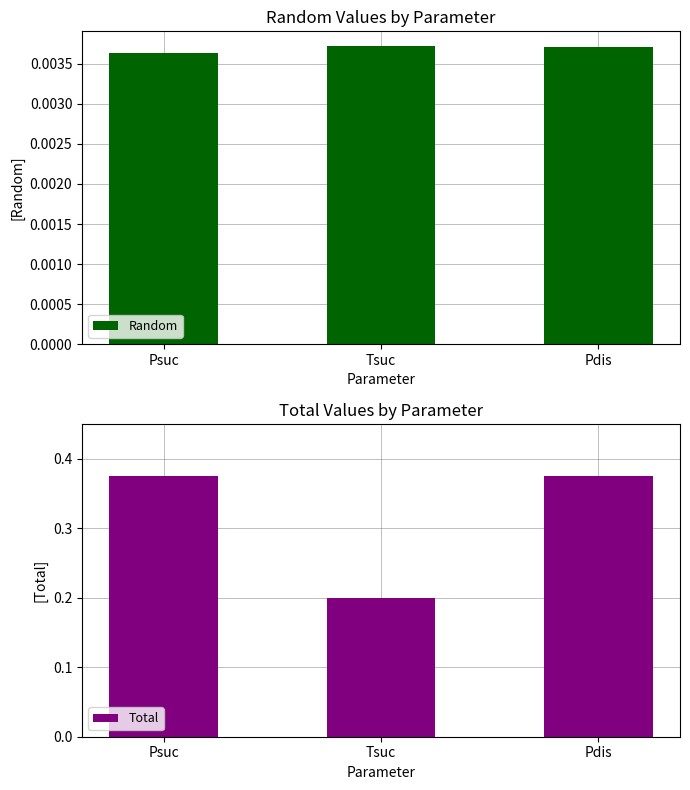

Which series has the largest total across all categories?

Total